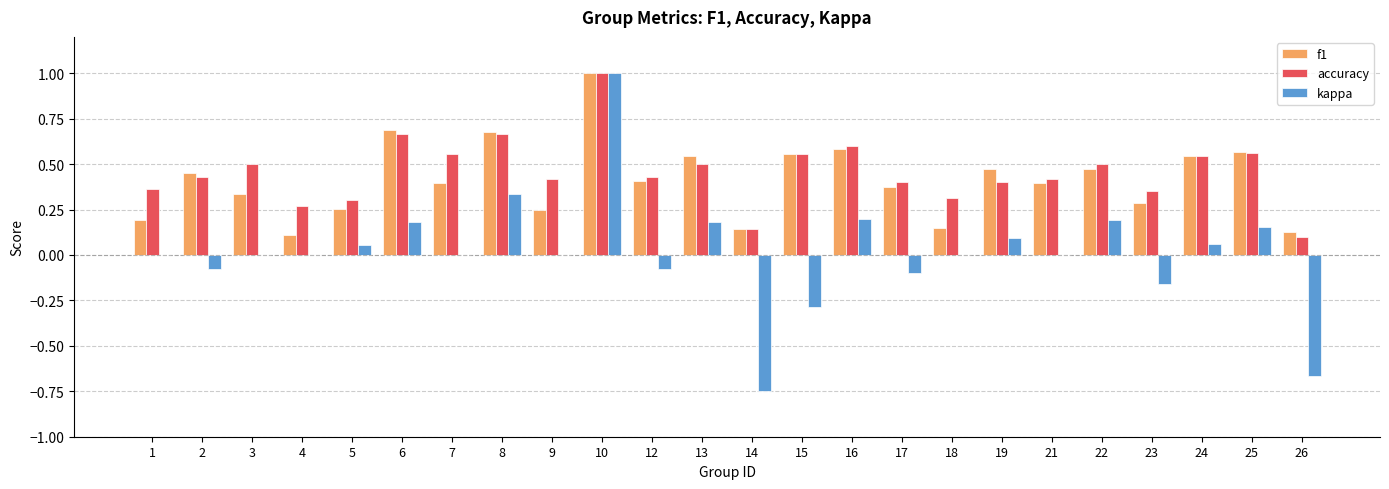

What is the sum of all f1 values?

10.0